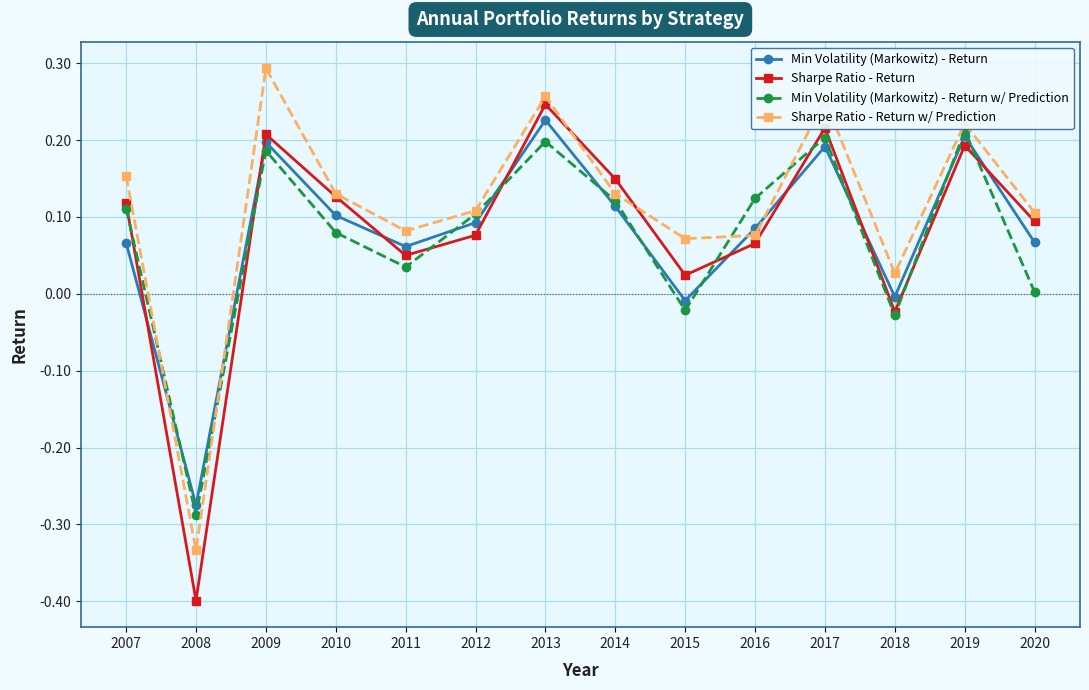

At which label does Min Volatility (Markowitz) - Return w/ Prediction reach its minimum?

2008